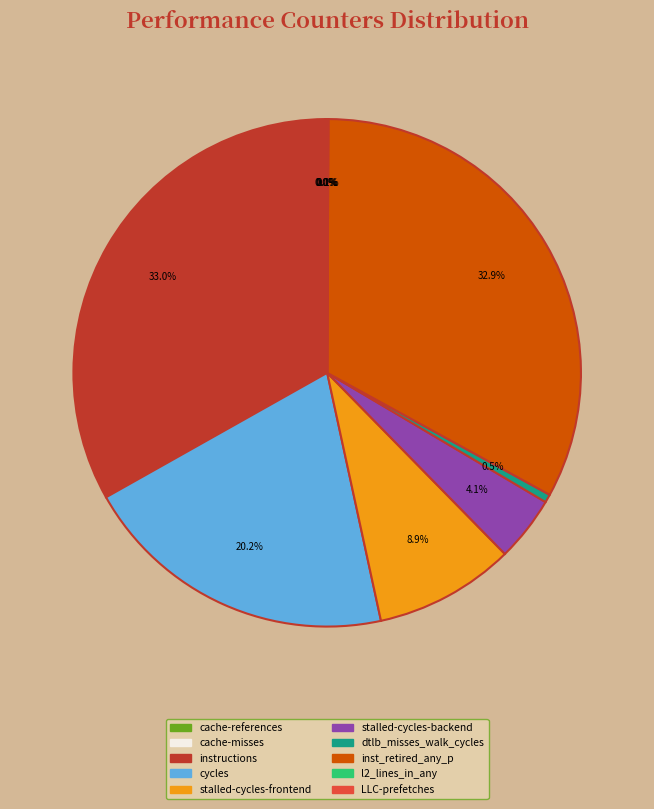

To the nearest percent, what percentage of the pie is stalled-cycles-backend?

4%